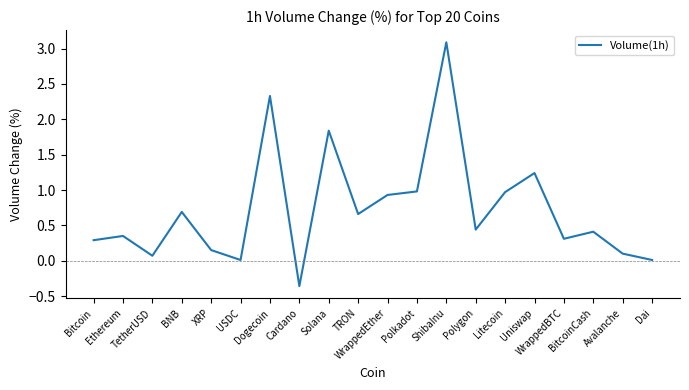

Does the chart display data point markers on the line(s)?

No